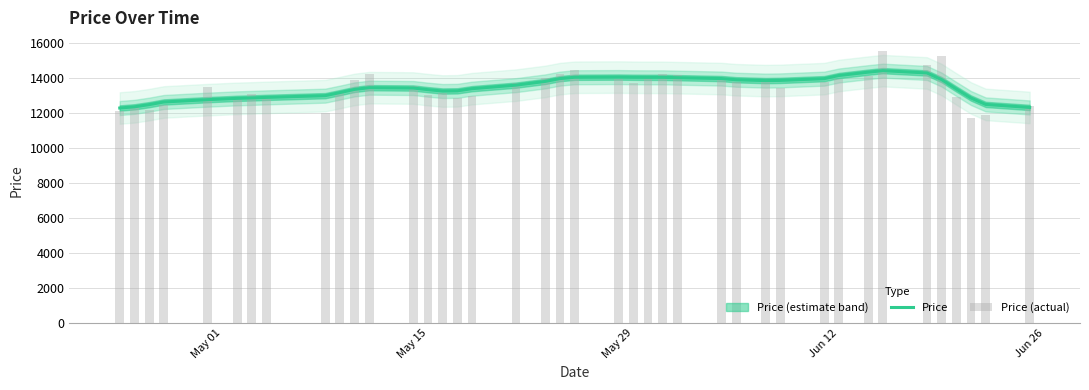

Which series has the largest range (max minus min)?

Price (actual)